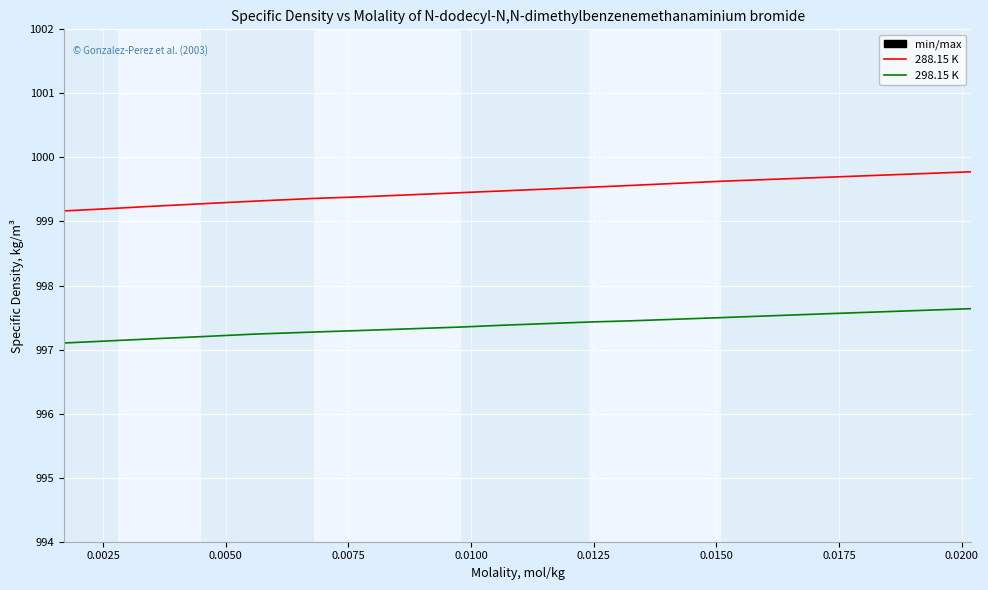

Which series has the largest total across all categories?

288.15 K